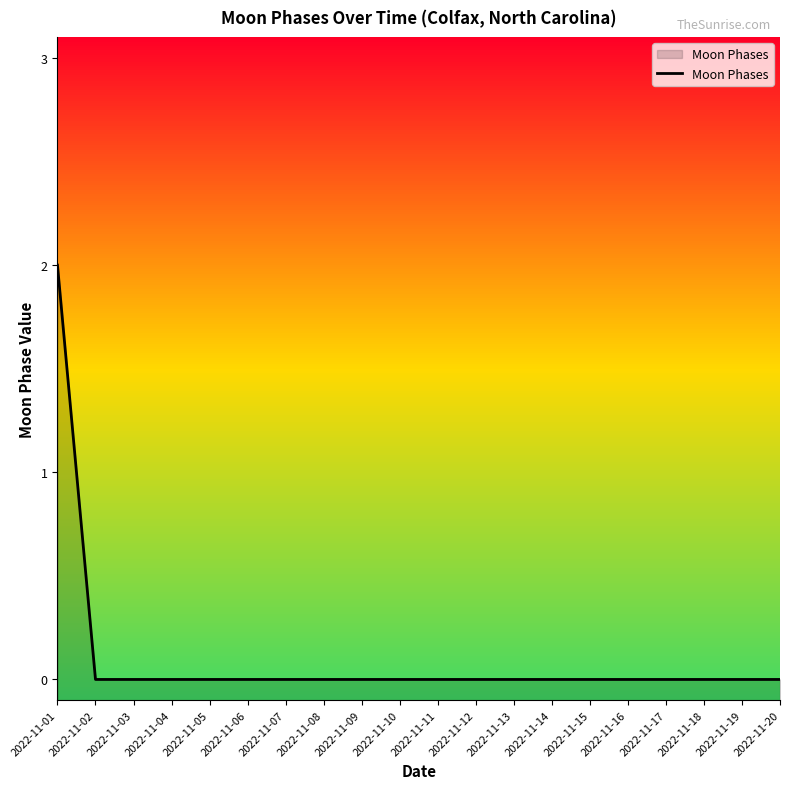

The chart shows a value of 1 at 2022-11-02. True or false?

False